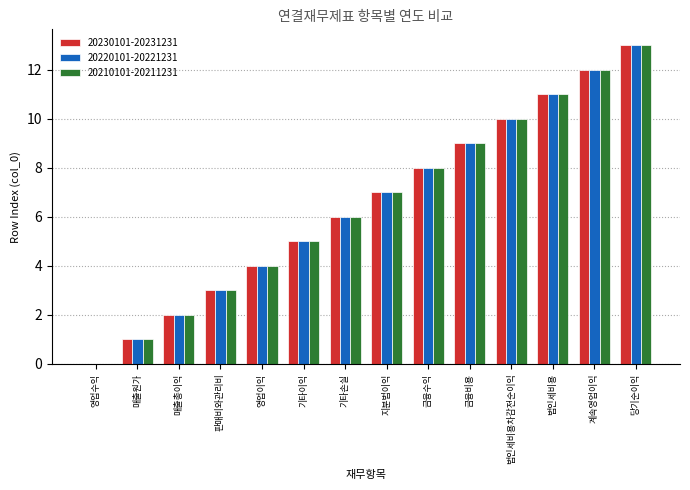

Is it true that 20210101-20211231 equals 2 at 기타손실?

False